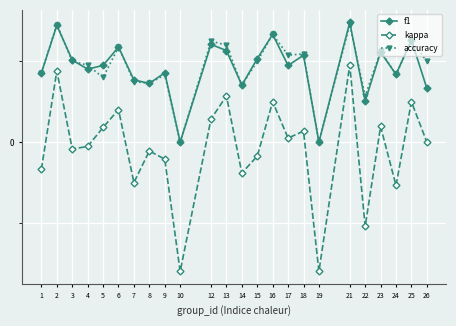

Which series has the largest total across all categories?

accuracy